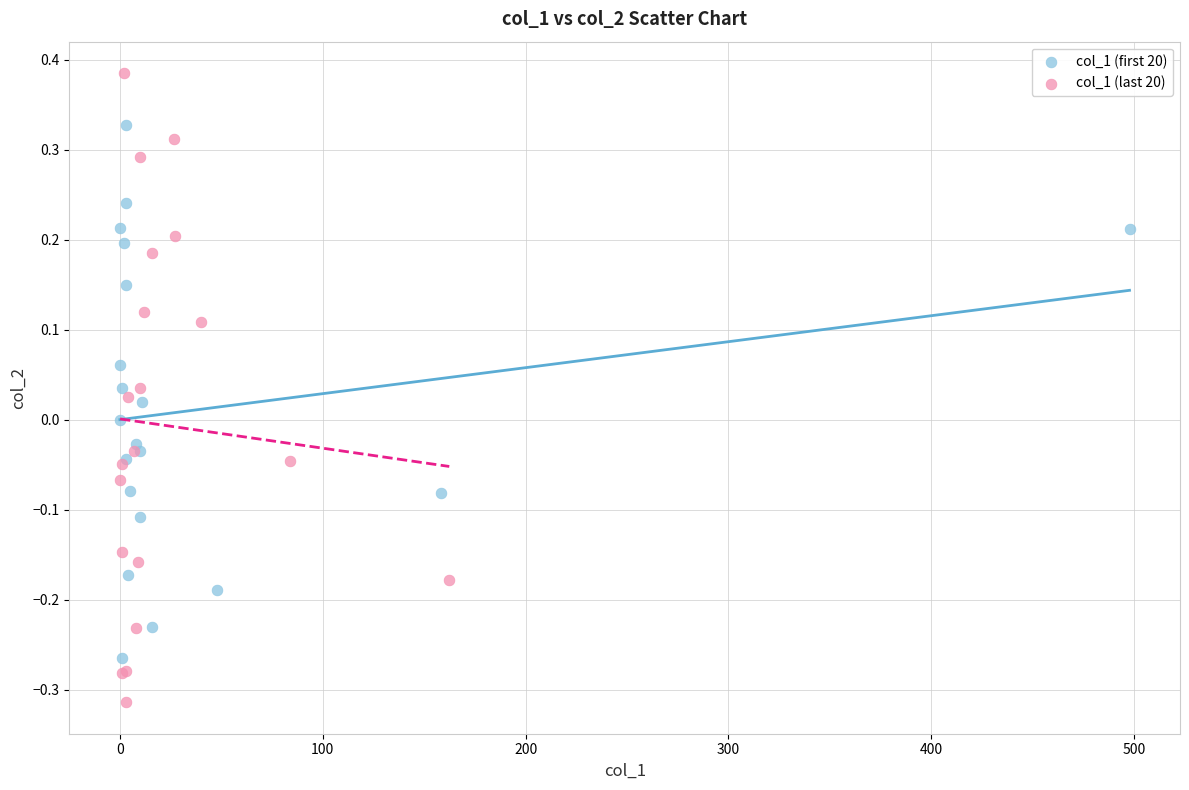

Which series contains the highest Y value?

col_1 (last 20)